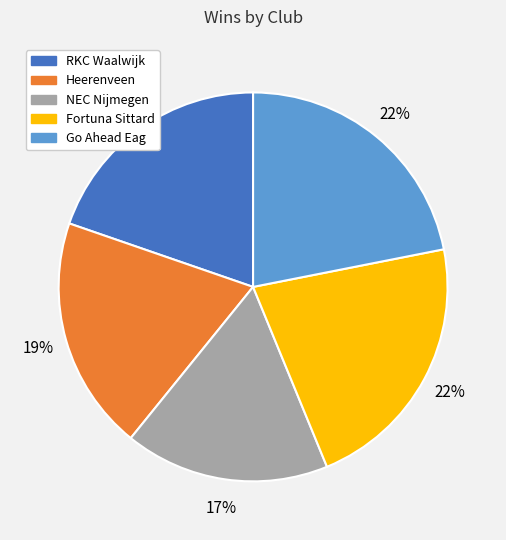

To the nearest percent, what is the difference between the largest and smallest slice percentages?

5%